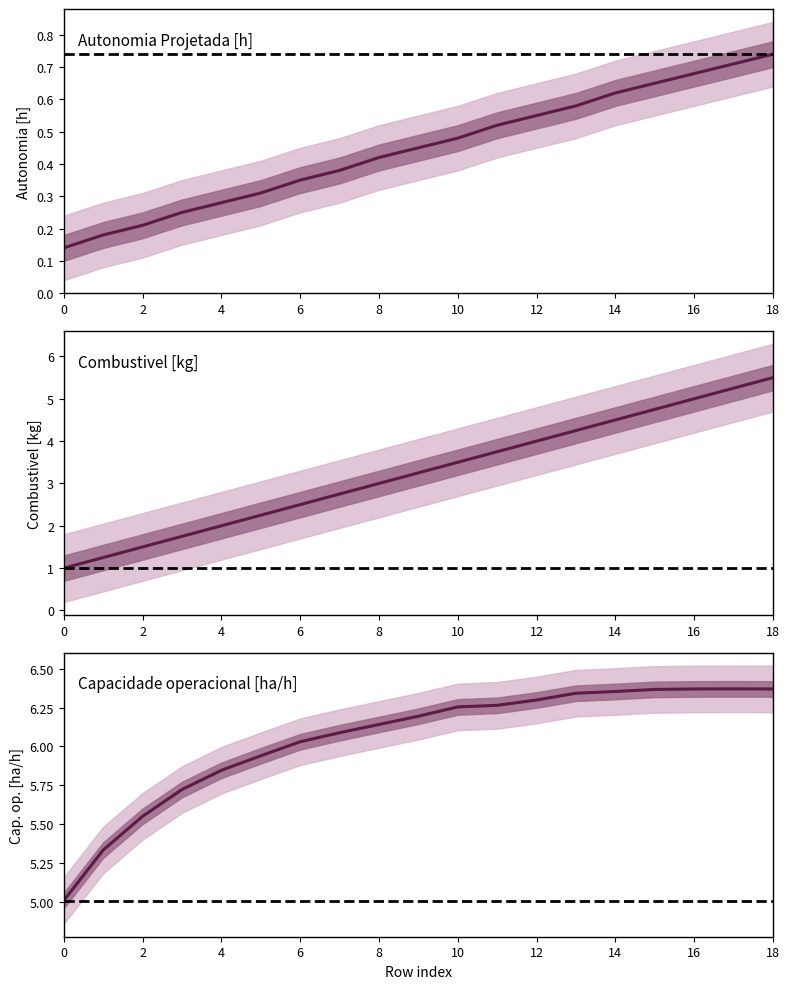

What is the minimum value for Autonomia Projetada [h]?

0.1